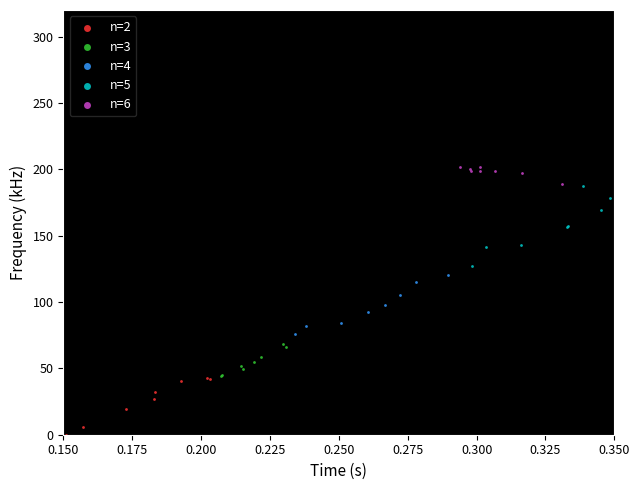

Which series has the widest spread of Y values?

n=5